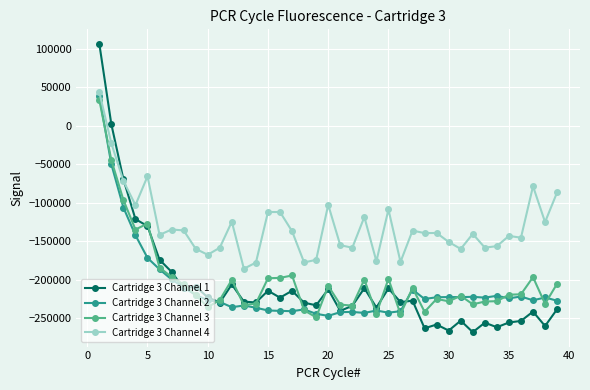

What are all the series names shown in the legend?

Cartridge 3 Channel 1, Cartridge 3 Channel 2, Cartridge 3 Channel 3, Cartridge 3 Channel 4